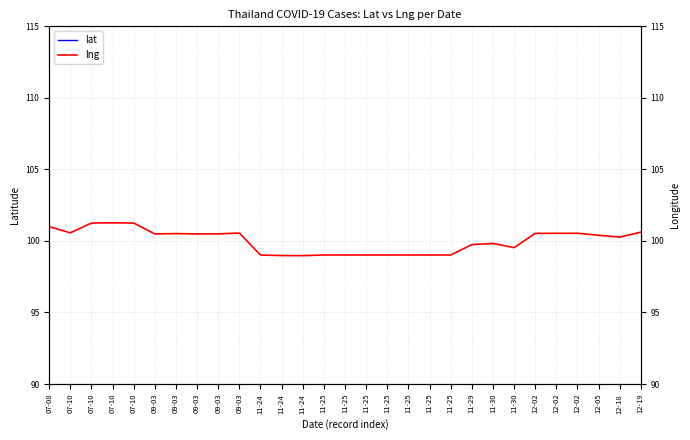

What is the difference between the lat values at 11-25 and 07-10?

5.1